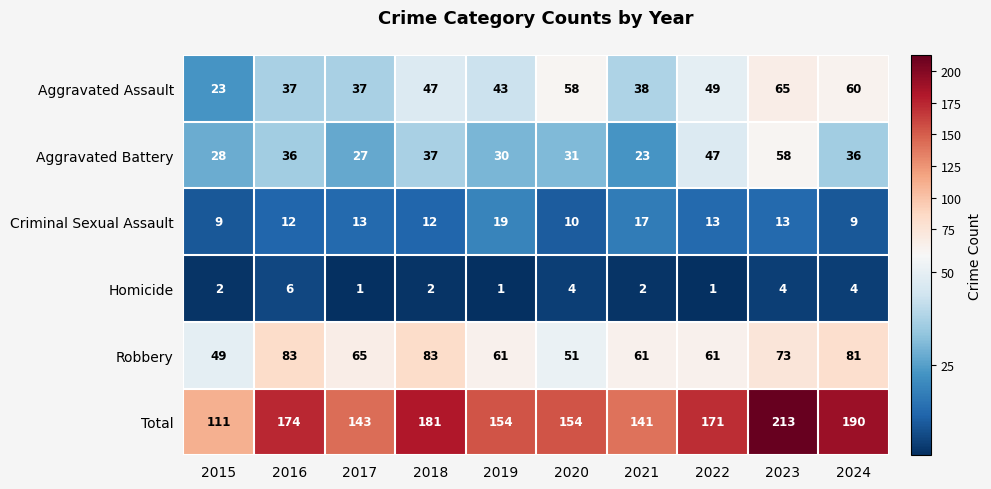

List the series in order of their peak value, highest first.

Total, Robbery, Aggravated Assault, Aggravated Battery, Criminal Sexual Assault, Homicide